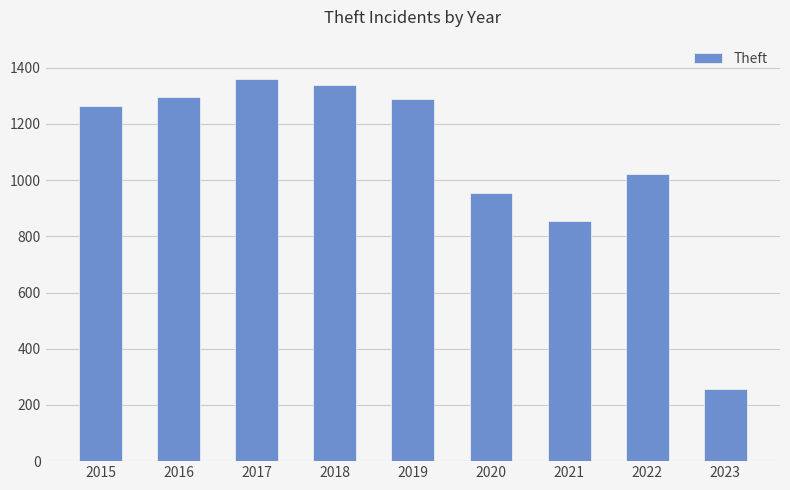

Read the value at 2019.

1288